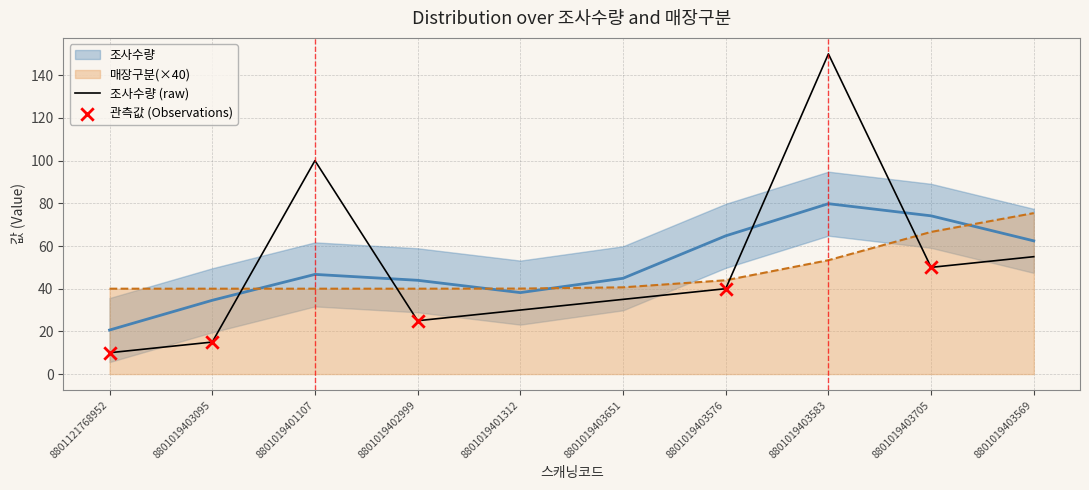

Approximately how many times larger is the value at 8801019403569 compared to 8801019402999?

2.2